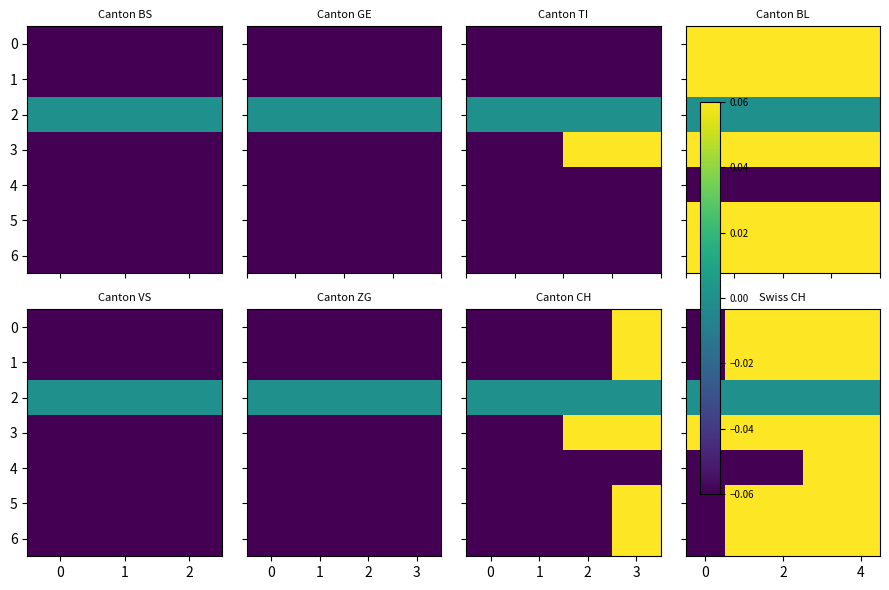

Rank the series at 2 from lowest to highest value.

4, 2, 5, 6, 0, 3, 1